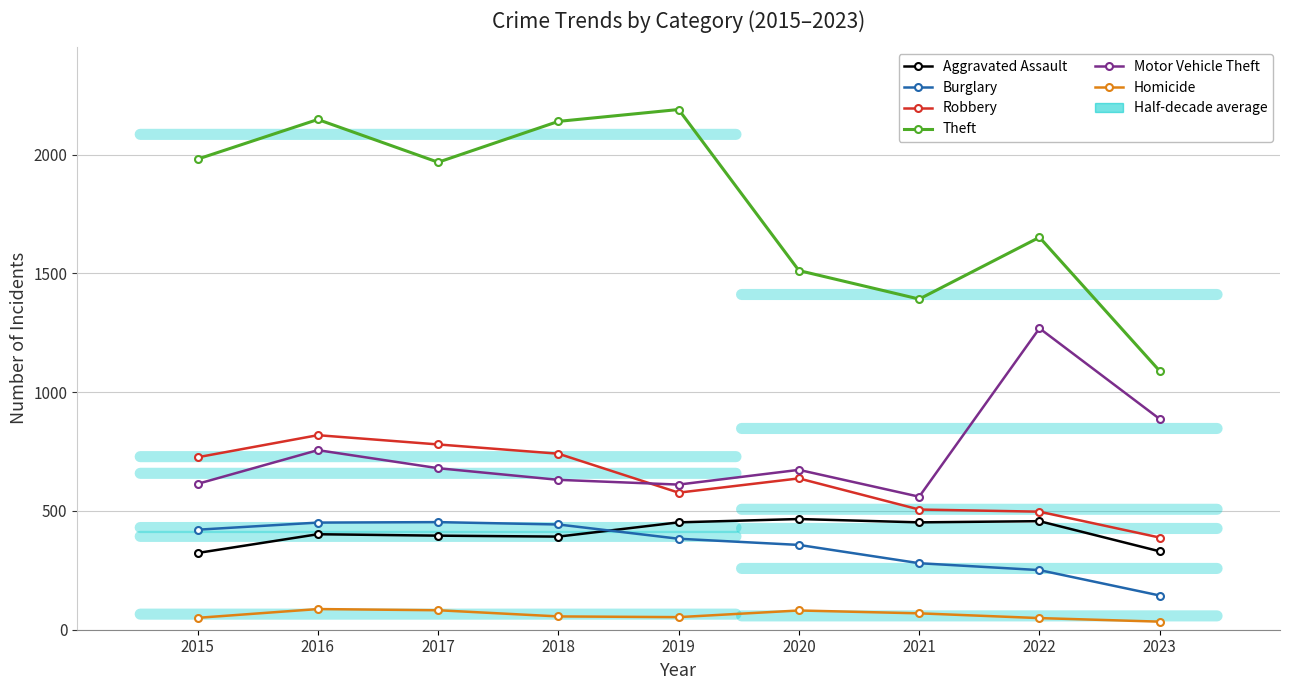

At which label is Motor Vehicle Theft closest to 914?

2023